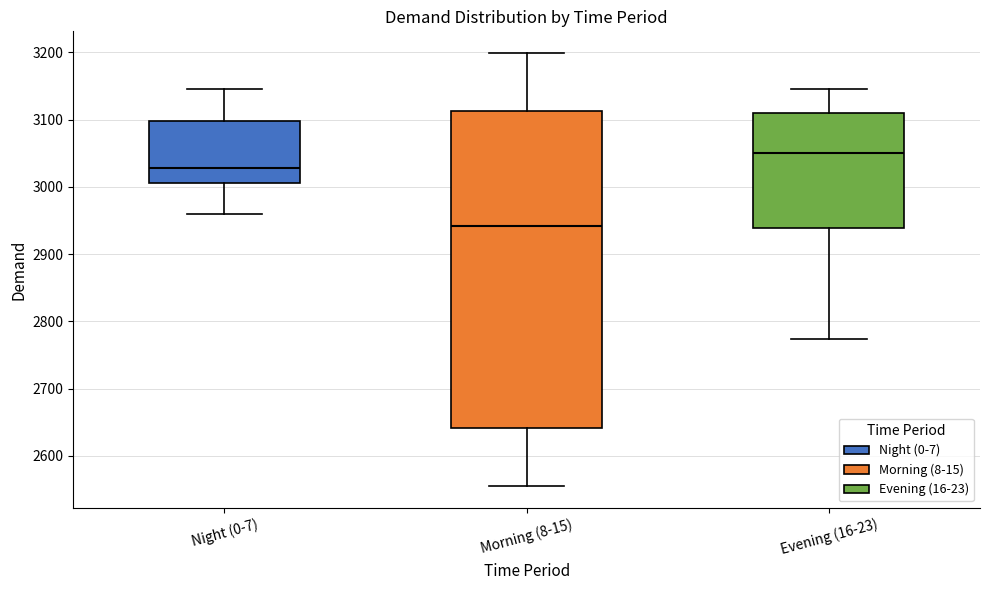

Where does the upper whisker of the box for Evening (16-23) end on the y-axis? The values are not printed on the chart, so give them approximately, as read against the axis.

3150